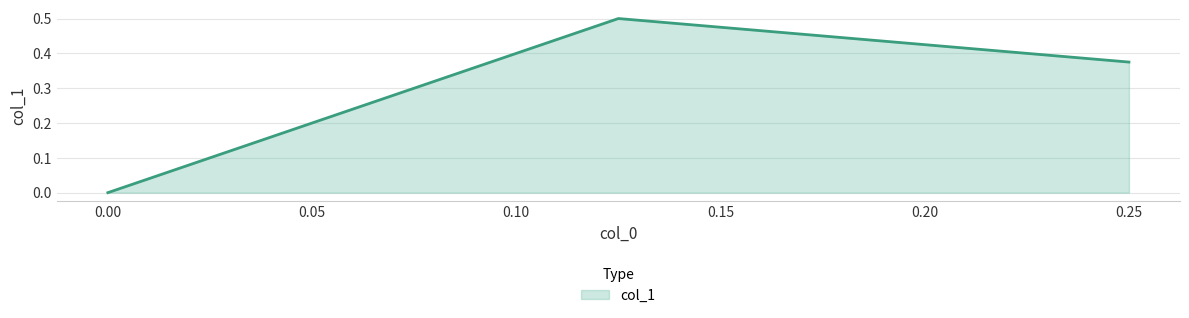

List the labels in order of value, smallest first.

0.0, 0.25, 0.125